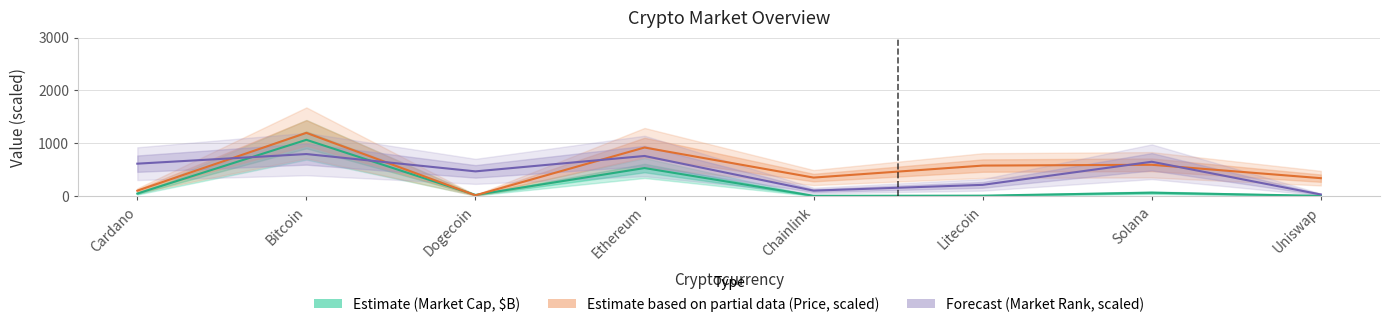

What is the minimum value for Forecast (Market Rank, scaled)?

36.4